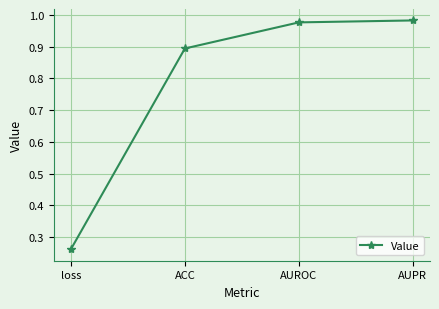

Where is the data nearest to the value 0?

loss